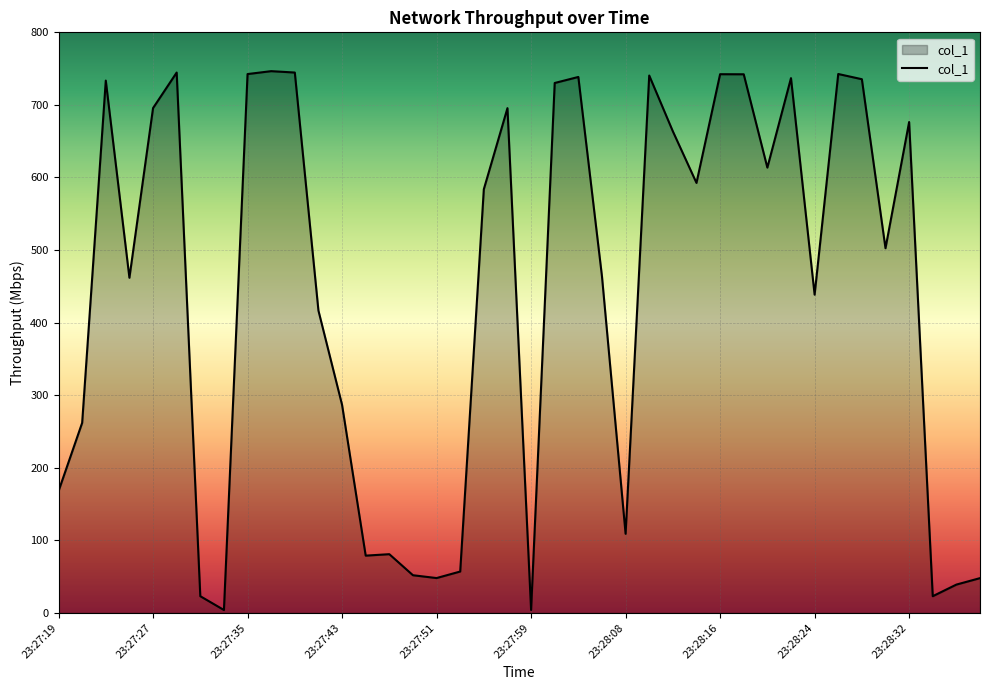

What is the difference between the maximum and minimum values?

742.5